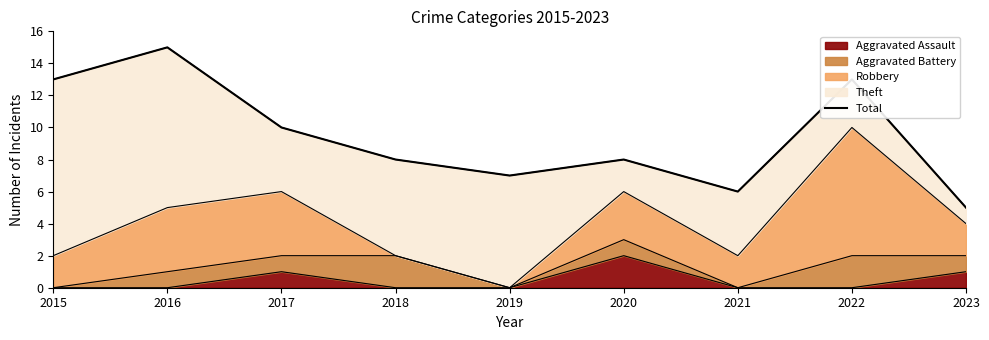

Rank the categories by value from highest to lowest.

2016, 2015, 2022, 2017, 2018, 2020, 2019, 2021, 2023